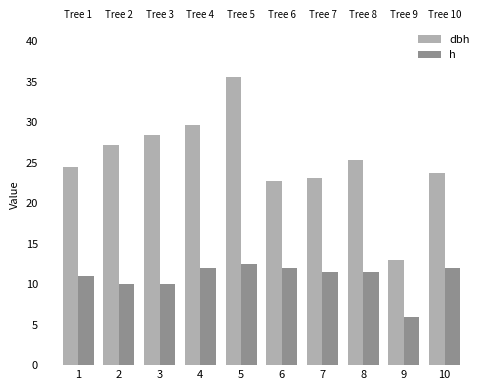

What are all the series names shown in the legend?

dbh, h